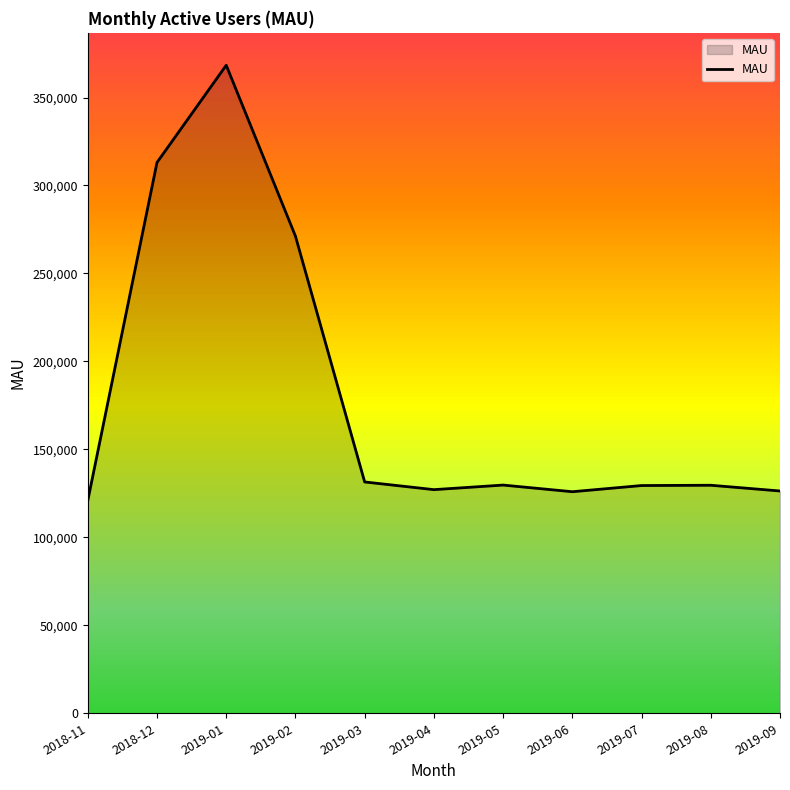

How many lines are shown in the chart?

1